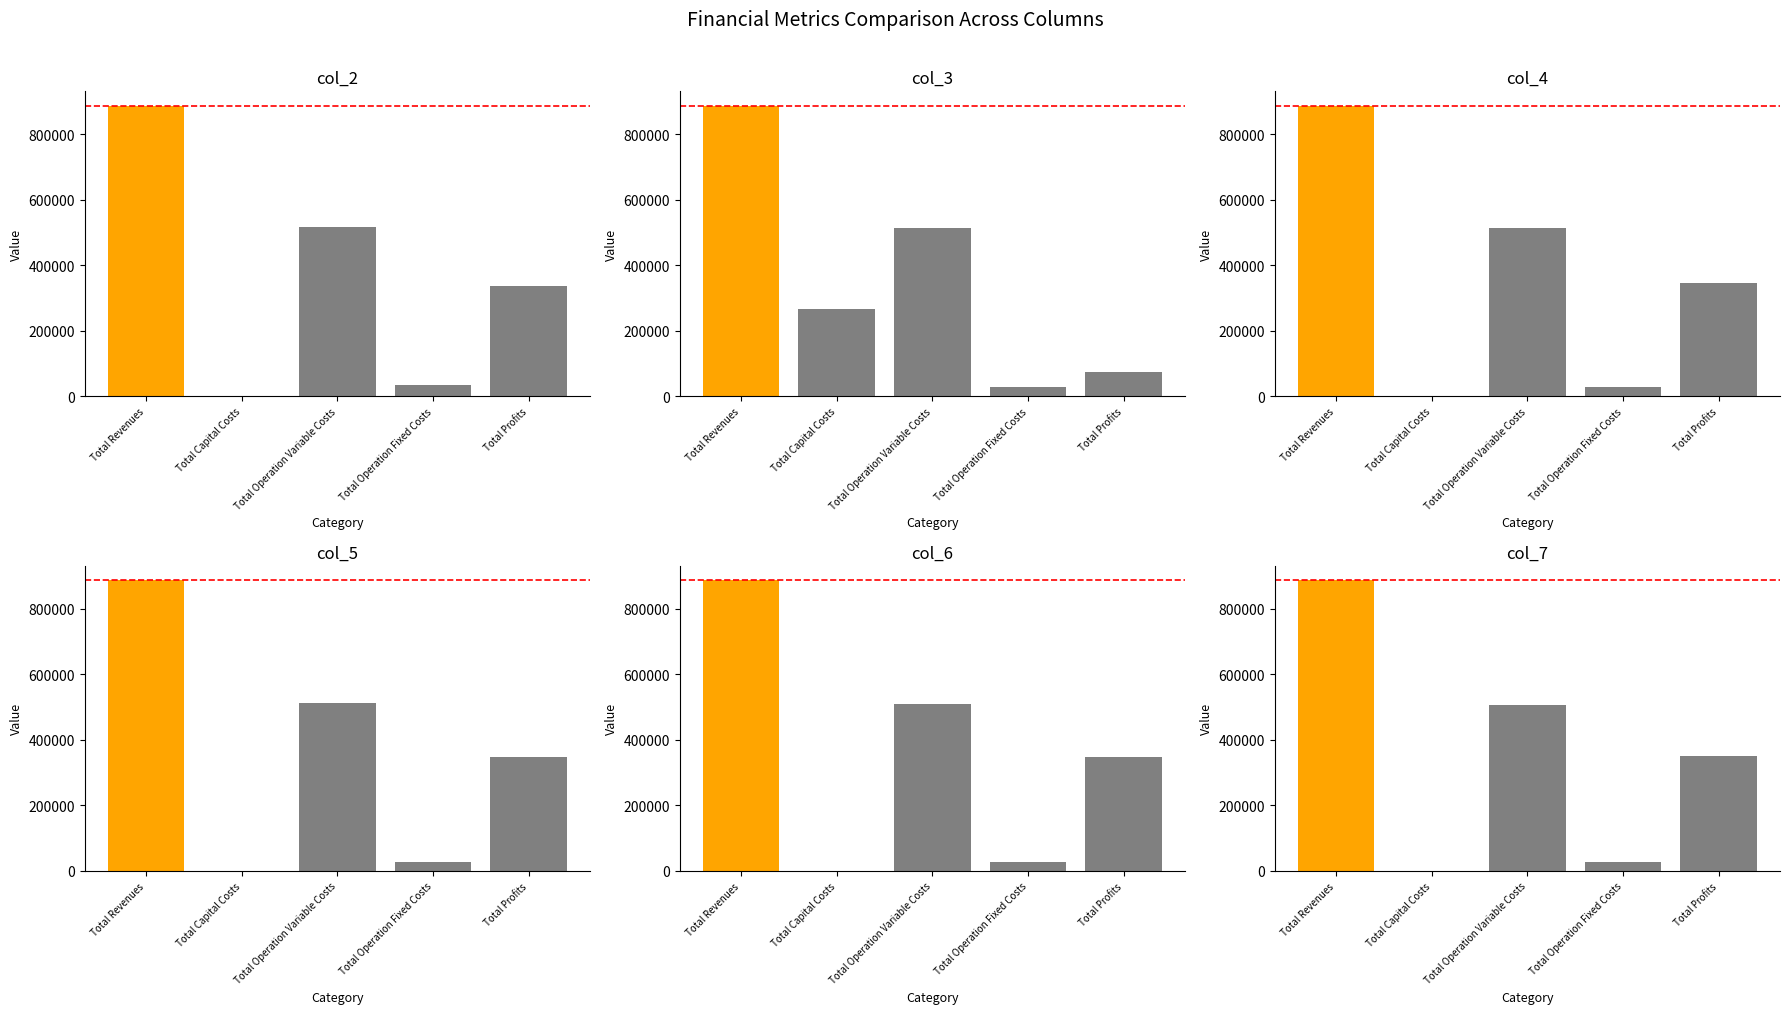

At which label does col_5 reach its minimum?

Total Capital Costs